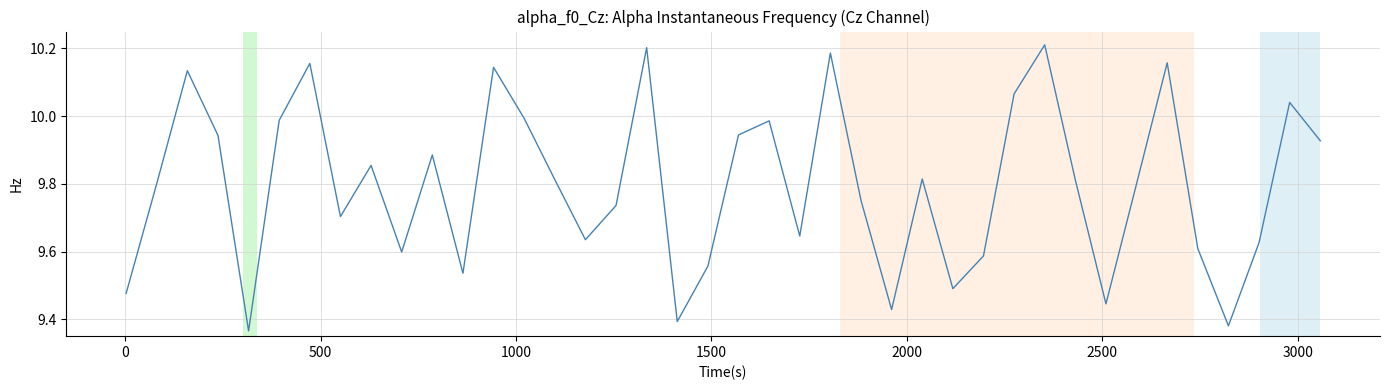

What is the minimum value shown in the chart?

9.4